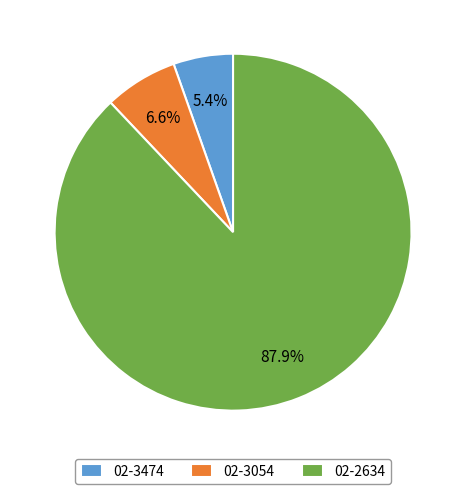

Count the number of slices in the pie.

3